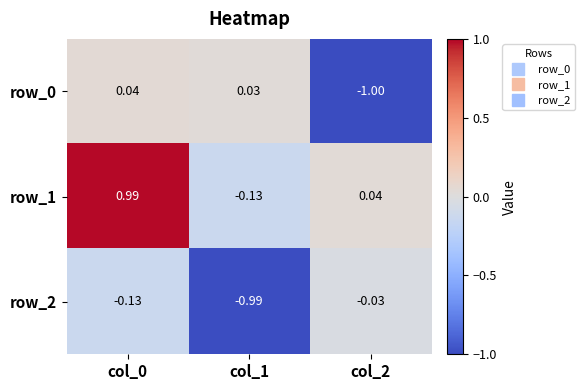

Is the value of row_0 at col_1 greater than the value of row_1 at col_2?

No